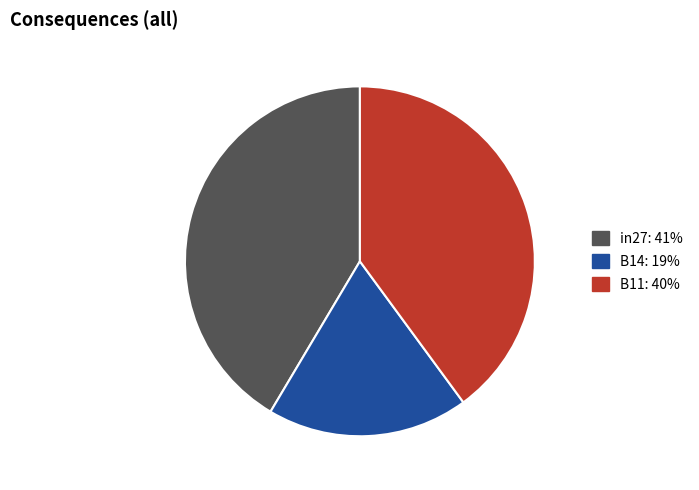

Is it true that B14 is 19% of the pie?

True